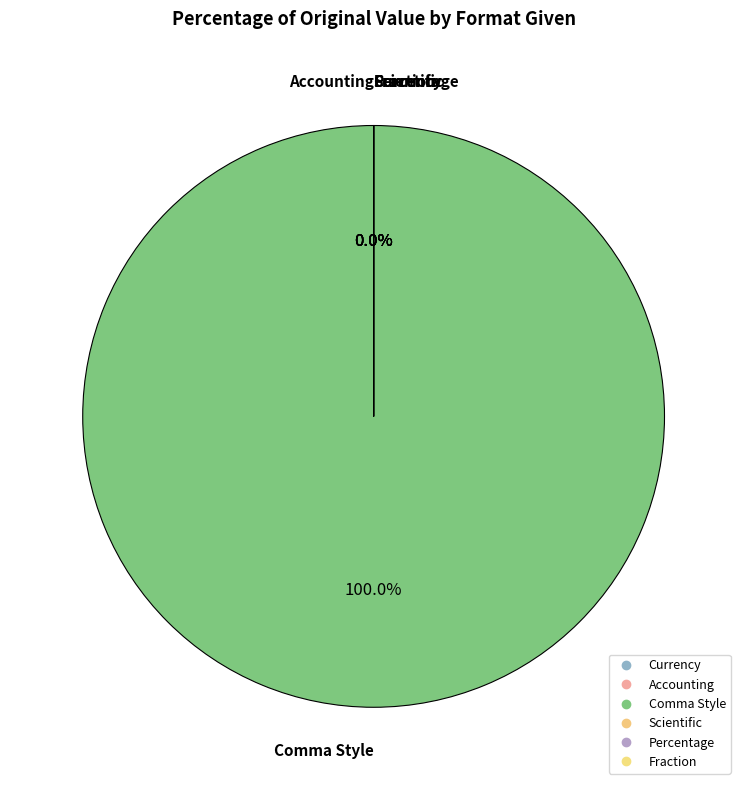

The Percentage slice represents 0% of the pie. True or false?

True